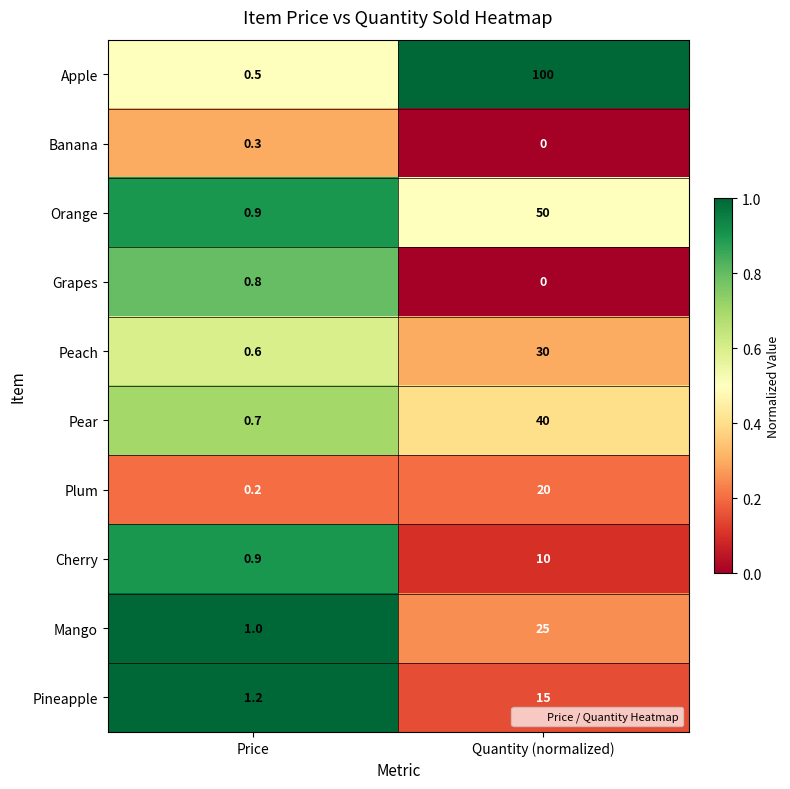

List the series in order of their peak value, lowest first.

Banana, Grapes, Cherry, Pineapple, Plum, Mango, Peach, Pear, Orange, Apple